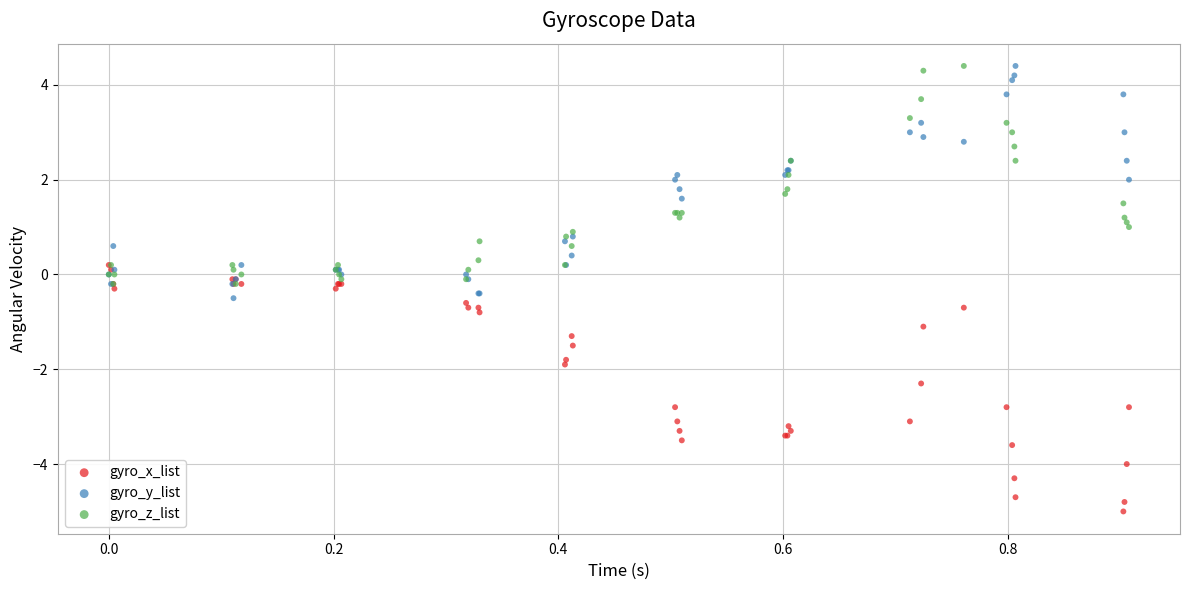

Which series reaches the minimum Y coordinate?

gyro_x_list